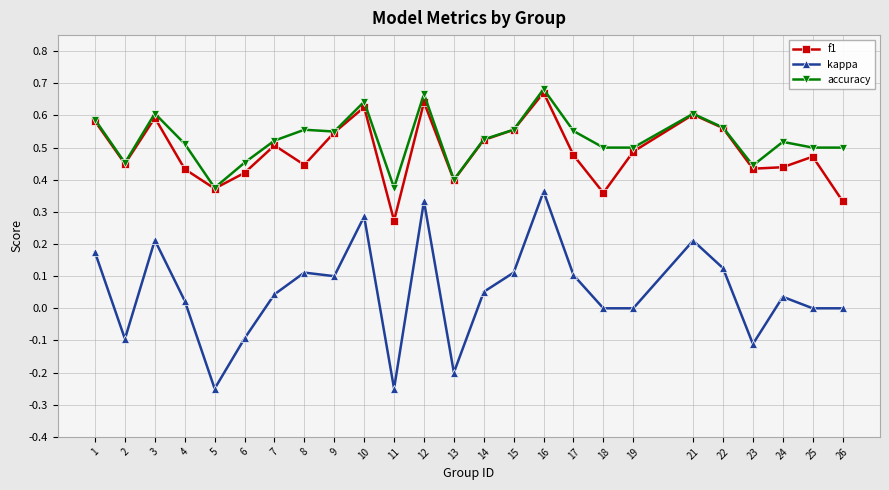

Rank the series by their maximum value, from highest to lowest.

accuracy, f1, kappa